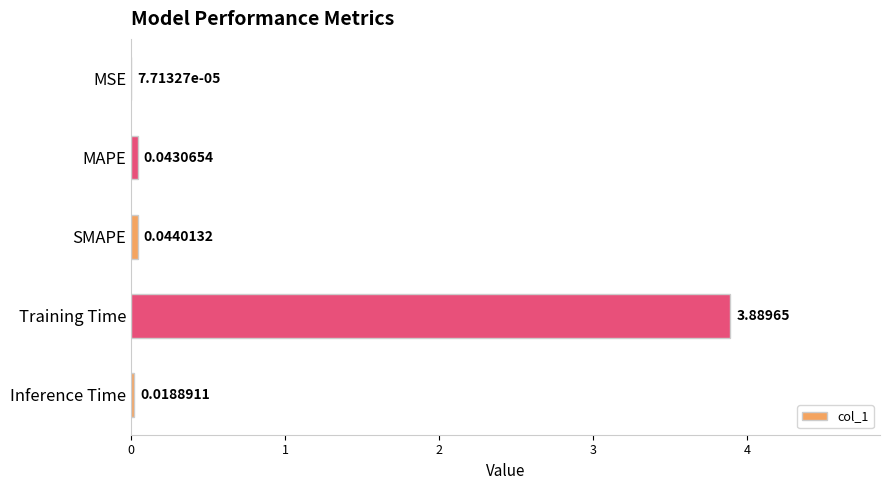

Which label corresponds to the largest value in the chart?

Training Time